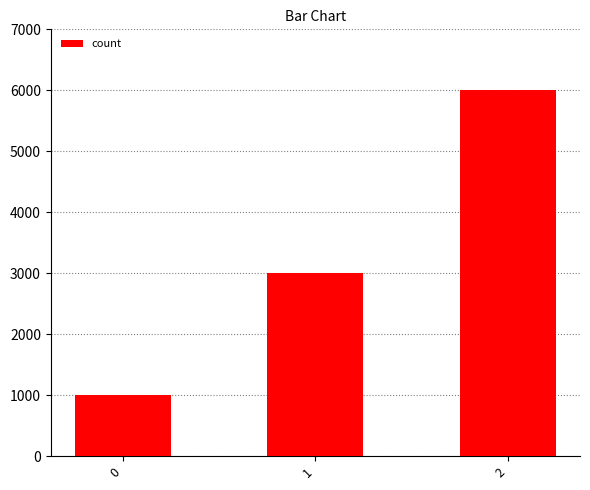

Between 2 and 1, which is larger?

2